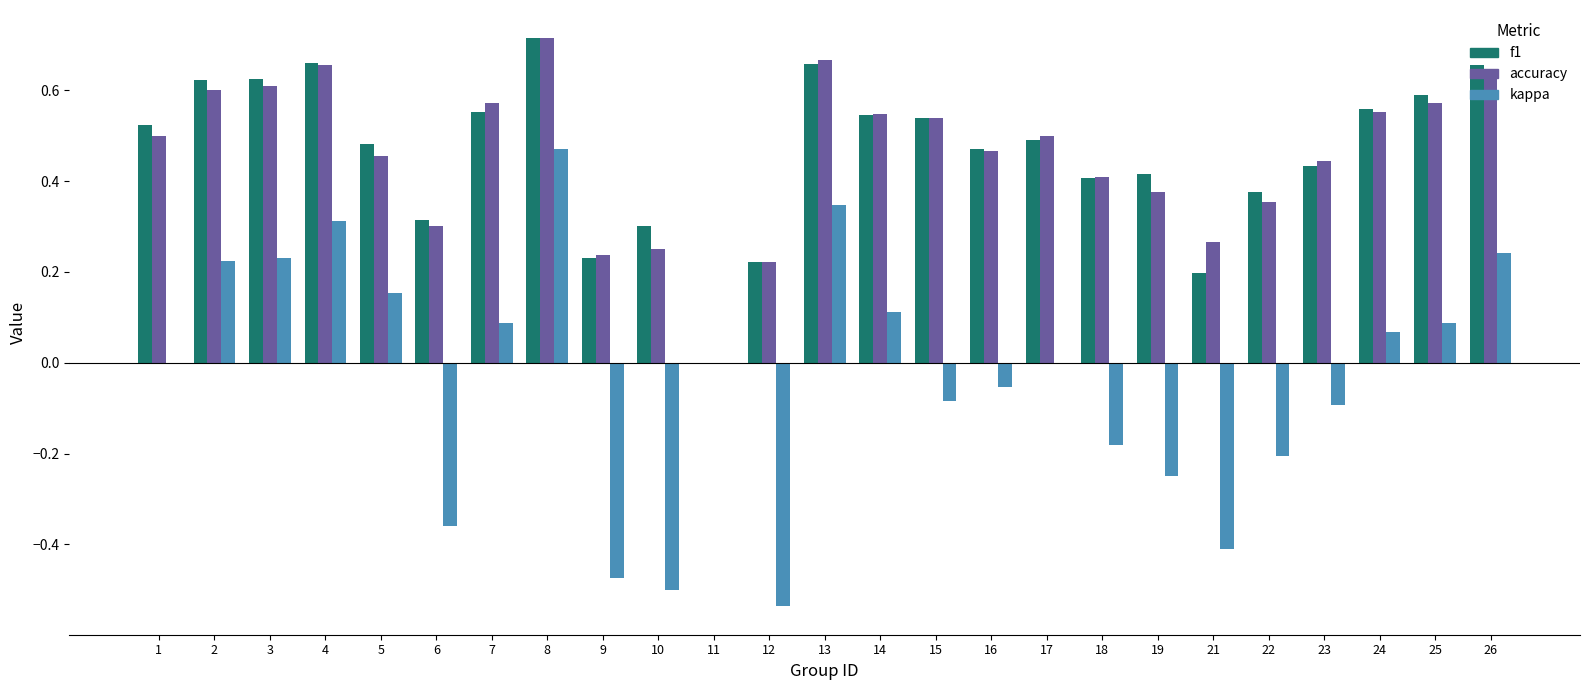

What is the sum of all accuracy values?

11.4